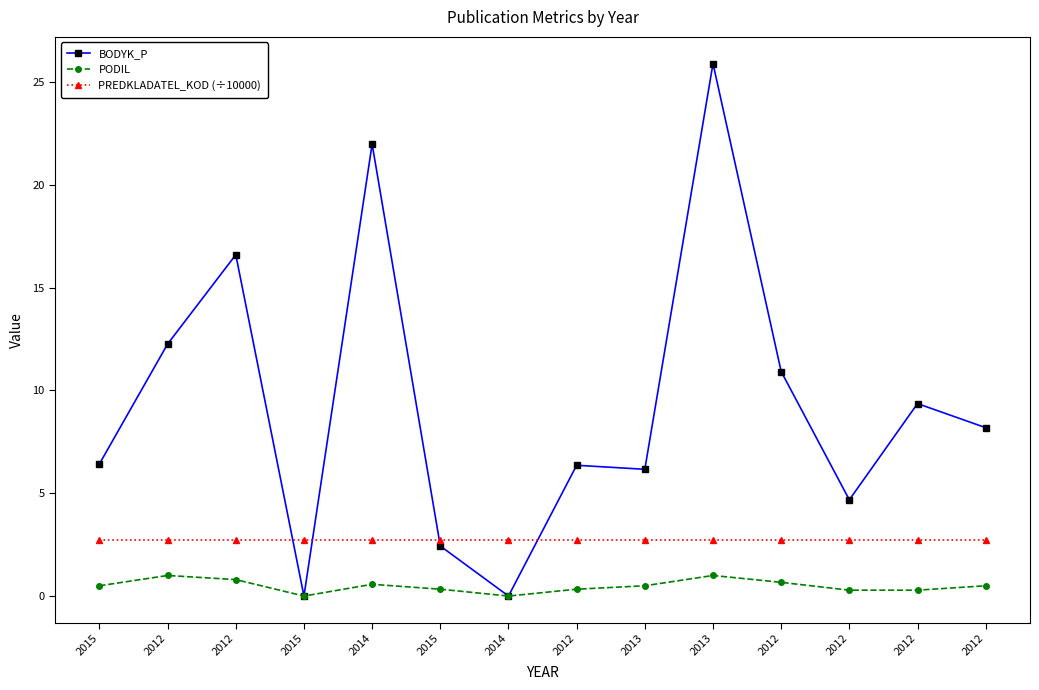

What are all the series names shown in the legend?

BODYK_P, PODIL, PREDKLADATEL_KOD (÷10000)